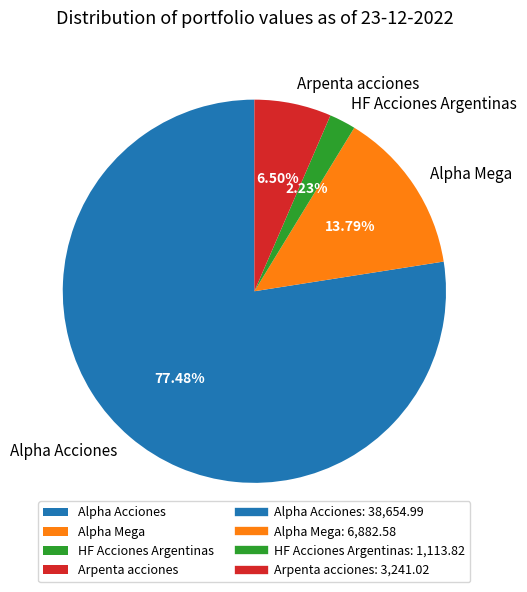

Combined, do HF Acciones Argentinas and Alpha Mega account for over 50%?

No